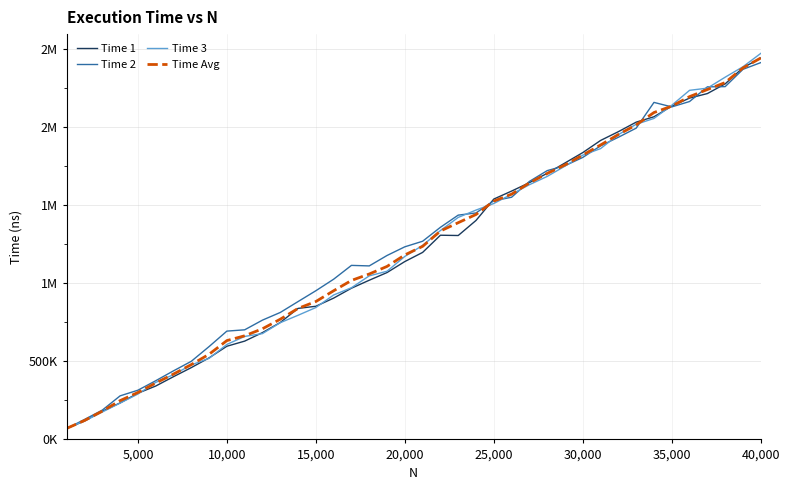

Is this an area chart (filled region under the line)?

No